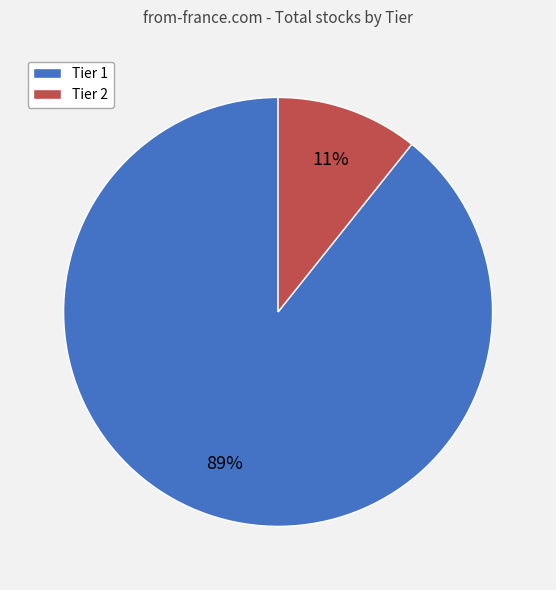

Combined, do Tier 2 and Tier 1 account for over 50%?

Yes